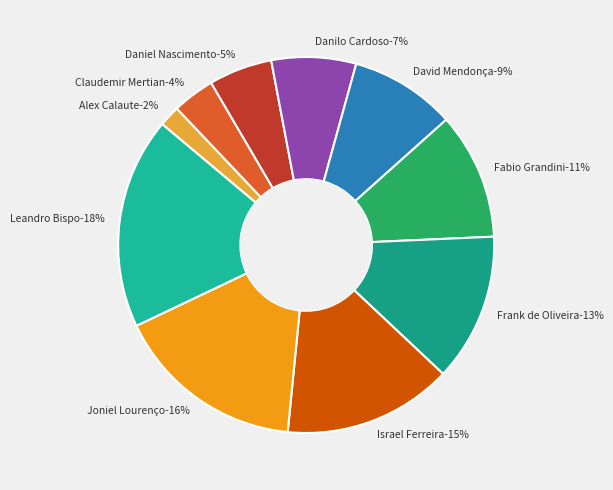

Do Leandro de Campos Bispo and Fabio Arcanjo Grandini together represent more than half of the pie?

No